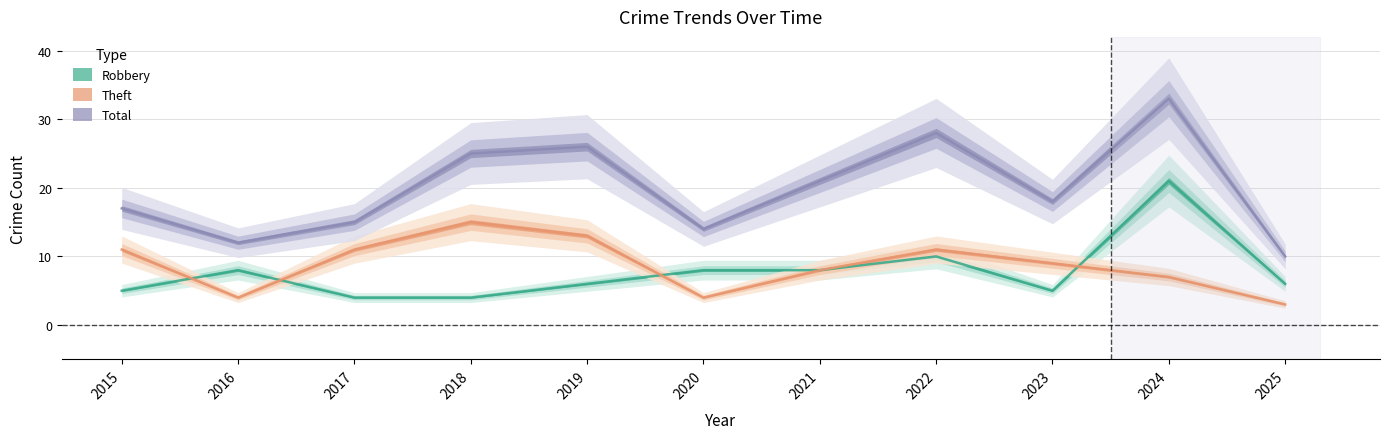

How many interior local valleys does the Theft series have?

2